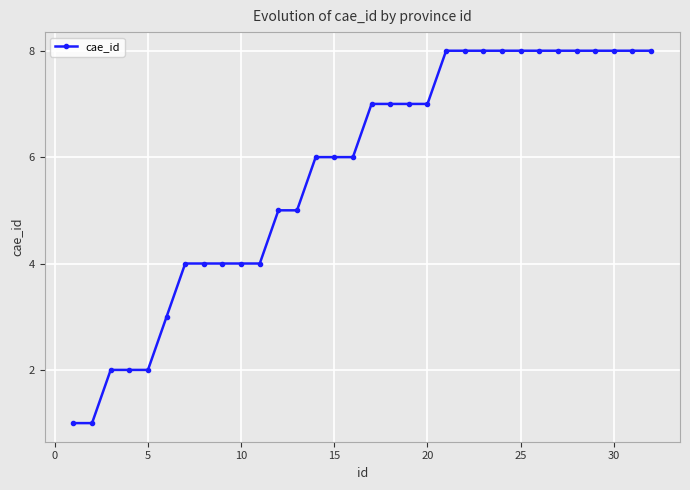

What is the maximum value shown in the chart?

8